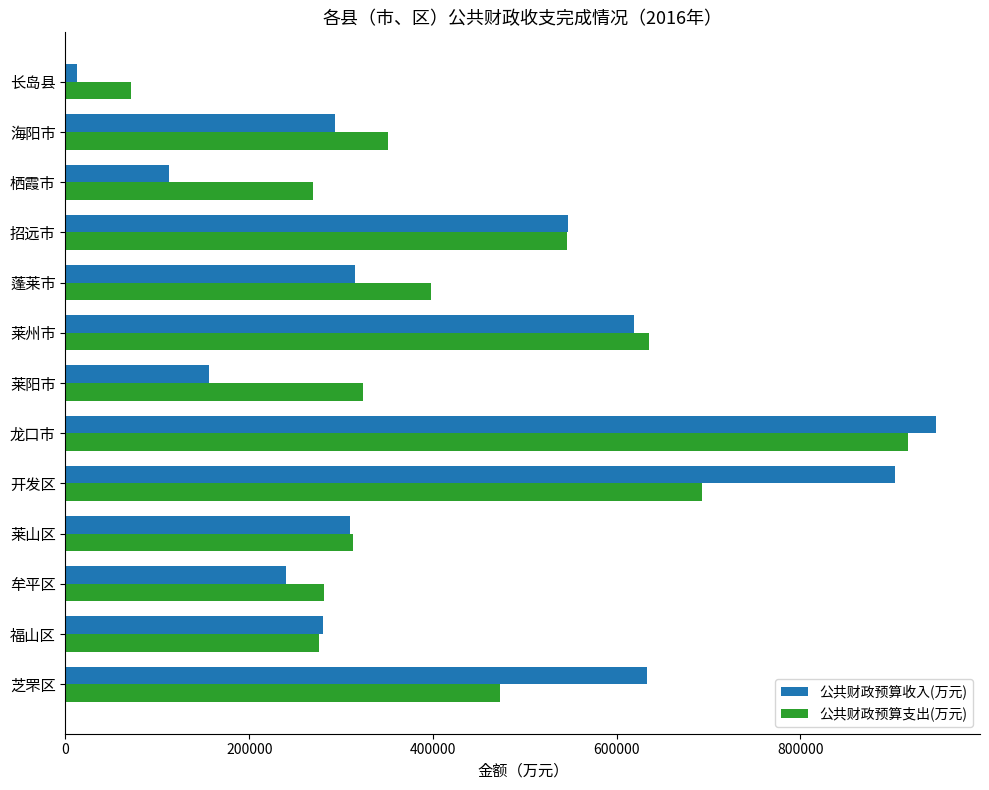

At how many categories does at least one series exceed 452785?

5